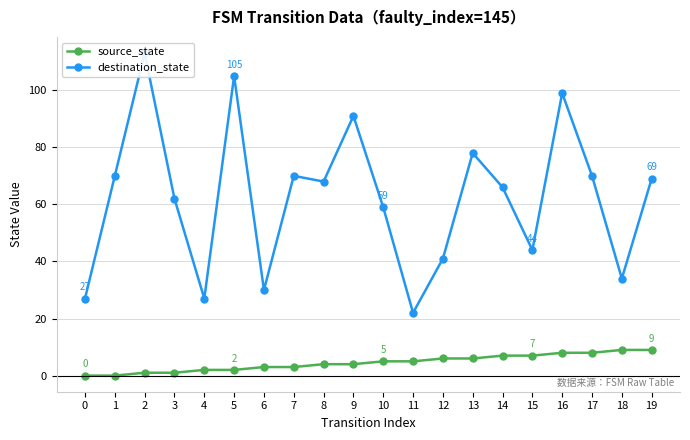

Rank the series at 18 from highest to lowest value.

destination_state, source_state